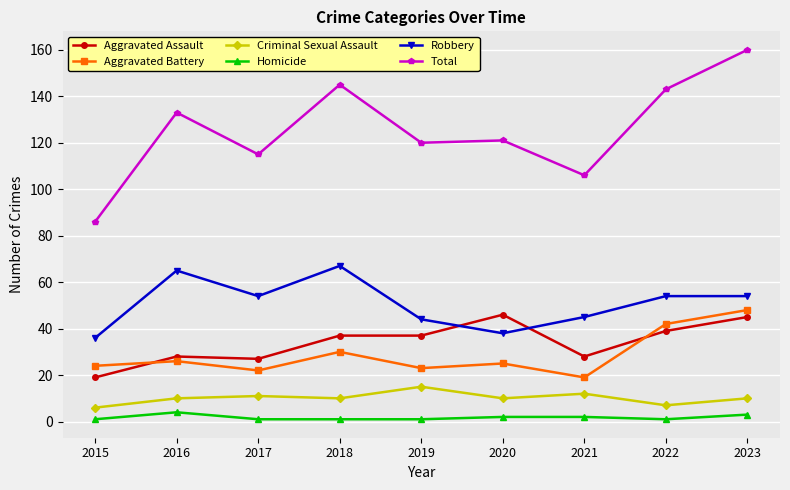

What is the value of the Homicide point at the 3rd from the left?

1